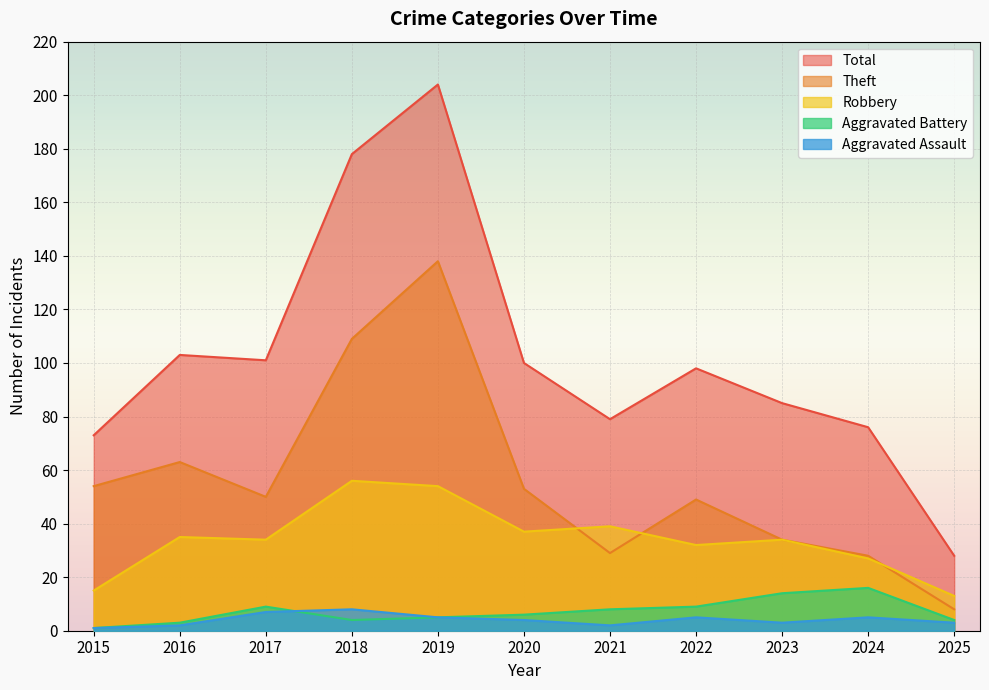

What is the difference between the maximum and minimum values in the Aggravated Battery series?

15